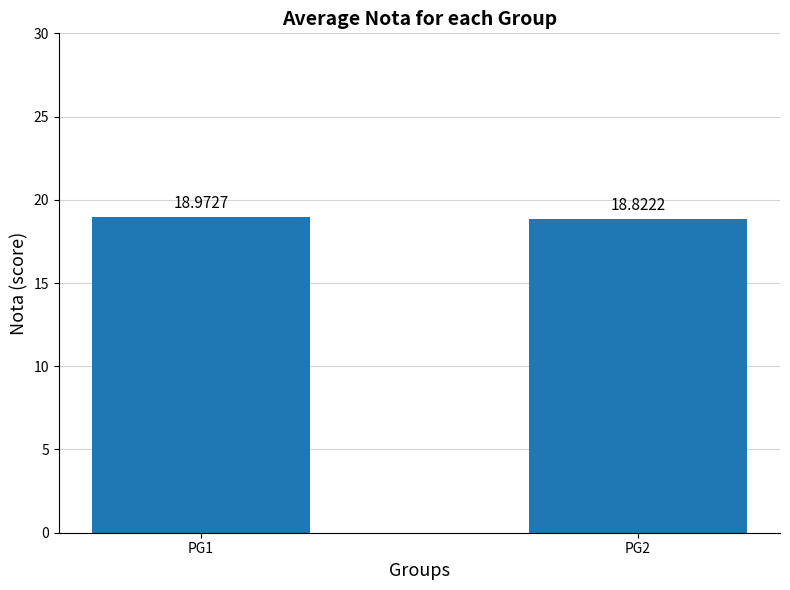

The chart shows a value of 26.3 at PG2. True or false?

False